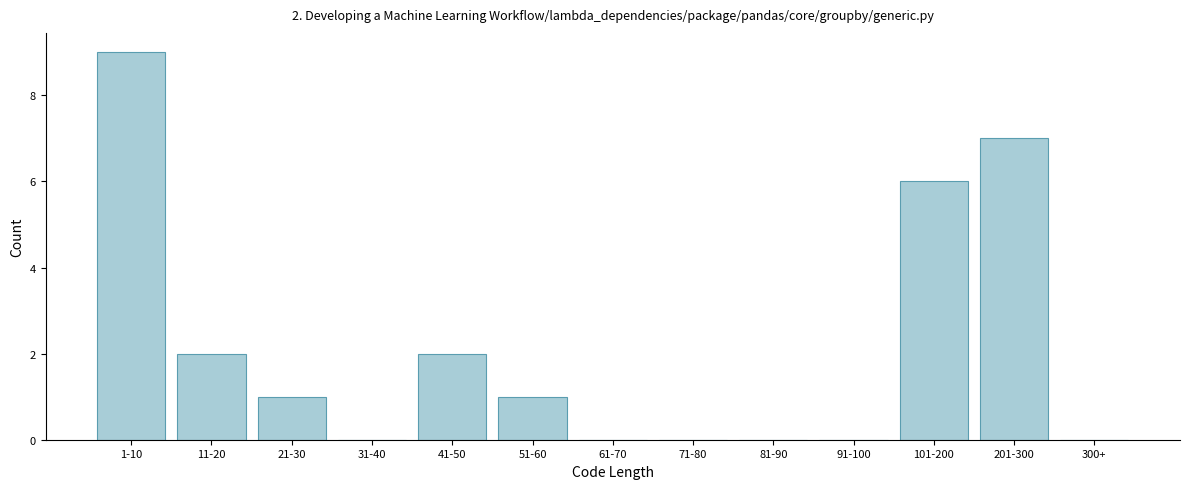

Reading left to right, what are all the values shown in this chart?

1-10=9	11-20=2	21-30=1	31-40=0	41-50=2	51-60=1	61-70=0	71-80=0	81-90=0	91-100=0	101-200=6	201-300=7	300+=0